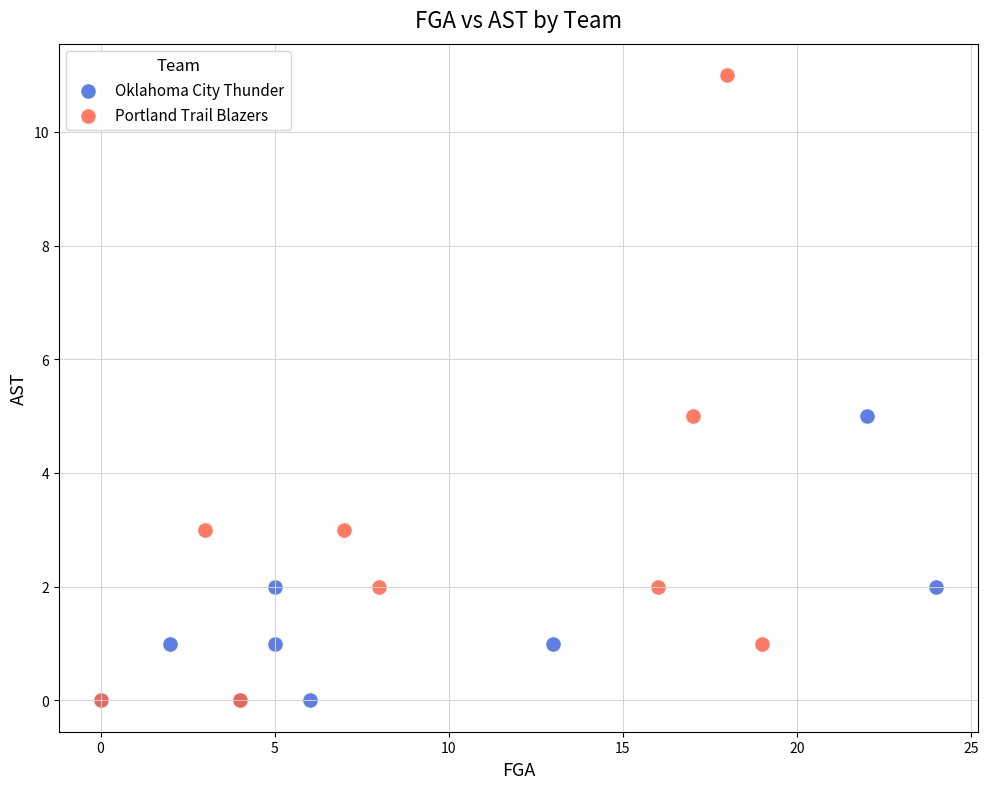

Which series has the largest Y range (max minus min)?

Portland Trail Blazers